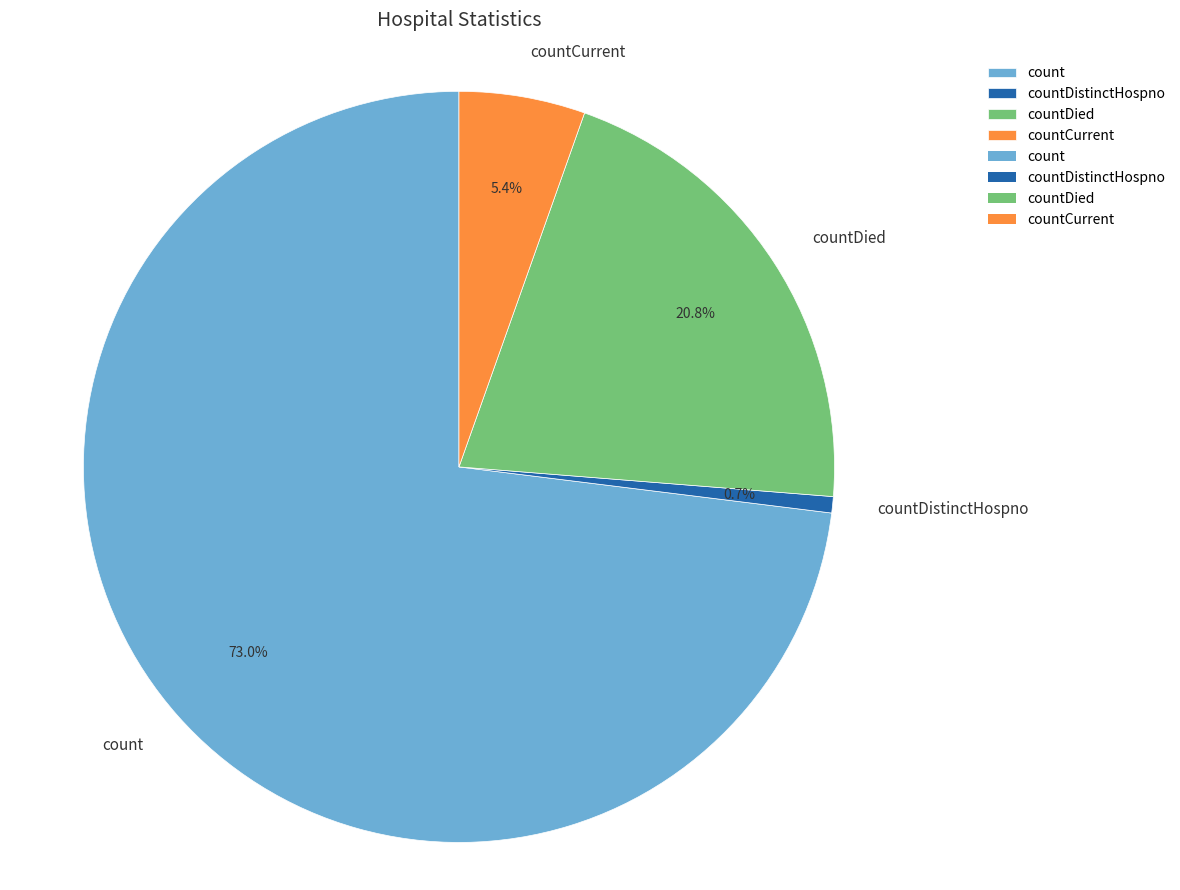

Do countCurrent and countDistinctHospno together represent more than half of the pie?

No